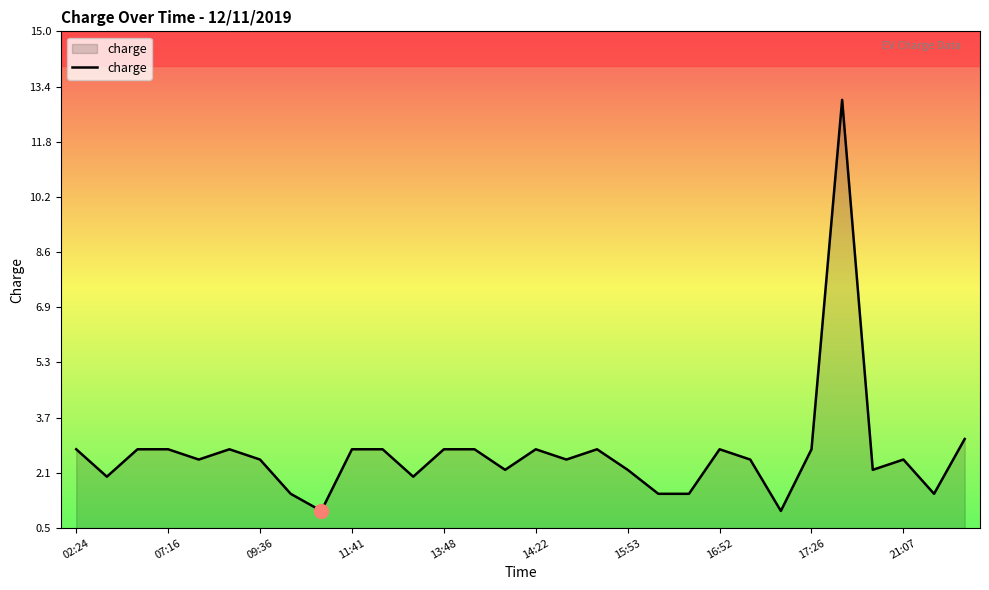

What is the greatest value displayed?

13.0